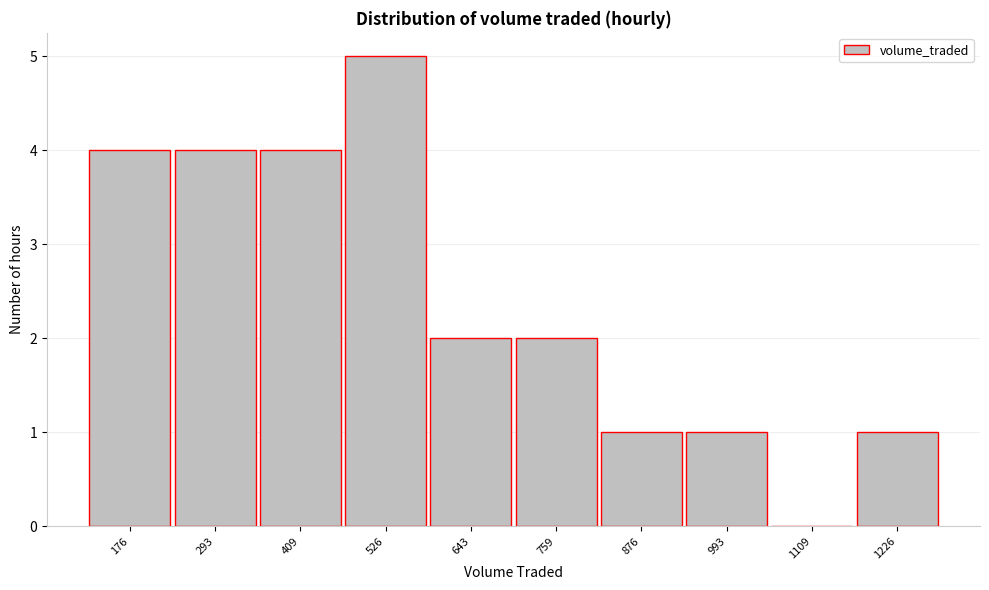

Reading right to left, what are all the values shown in this chart?

1226=1	1109=0	993=1	876=1	759=2	643=2	526=5	409=4	293=4	176=4